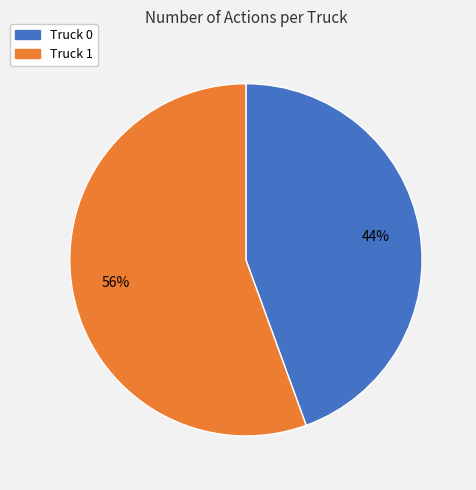

Is the sum of Truck 1 and Truck 0 greater than half?

Yes